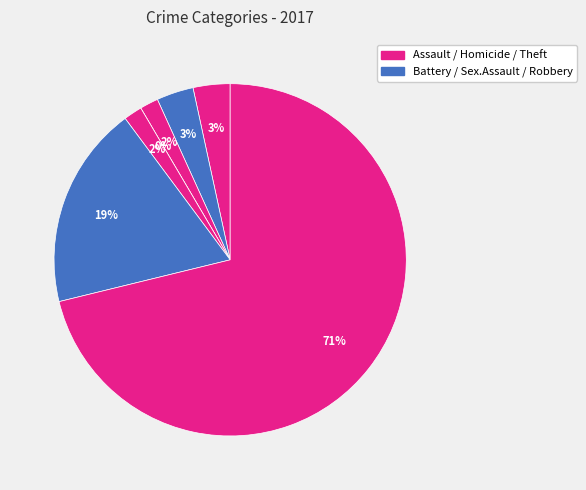

What percentage do Homicide and Robbery together represent?

20.3%